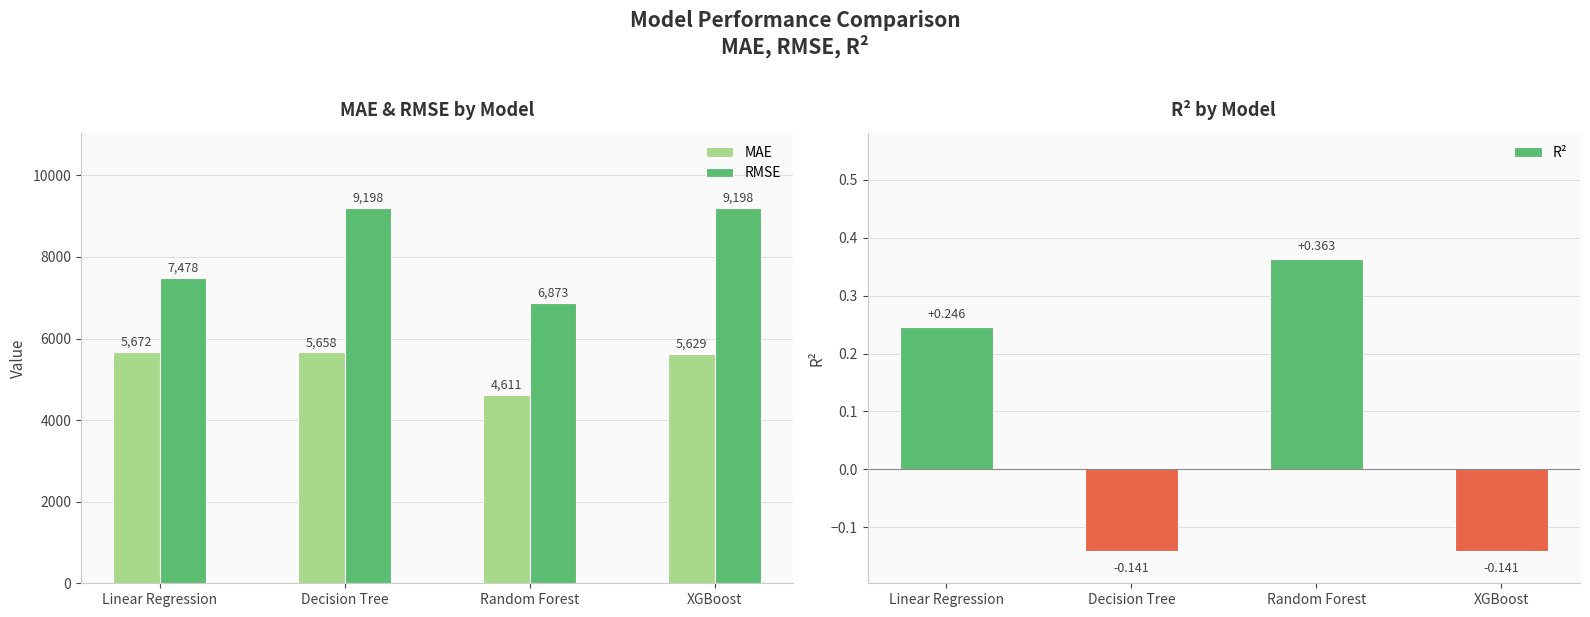

Rank the series by their average value, from lowest to highest.

MAE, RMSE